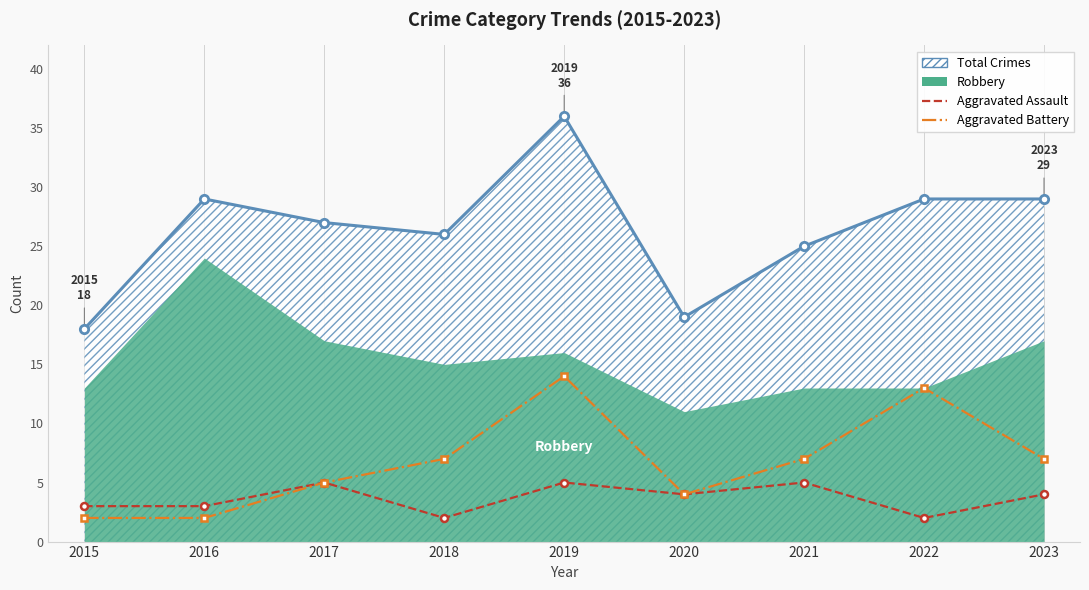

What is the total value across all series at 2018?

35